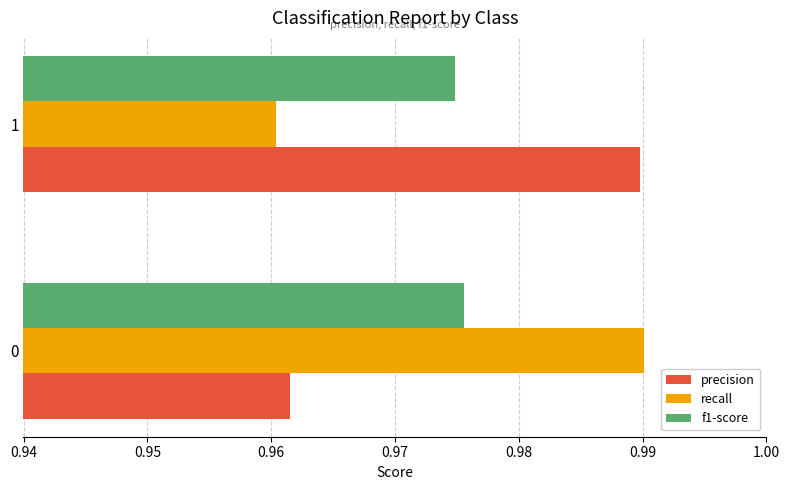

What is the total value across all series at 1?

2.9